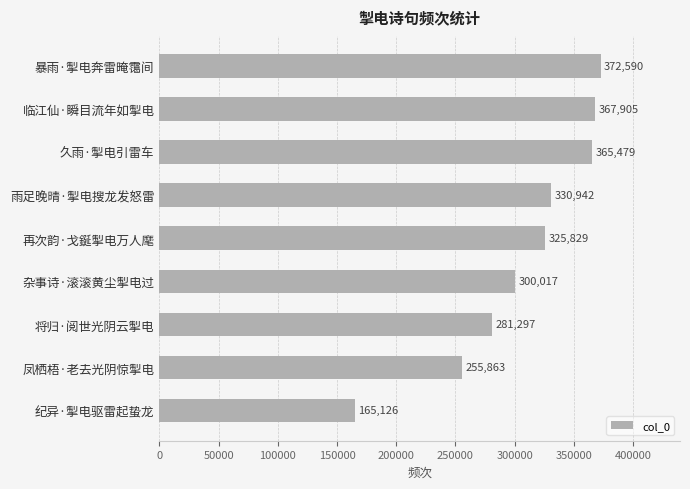

Does the chart contain any negative values?

No